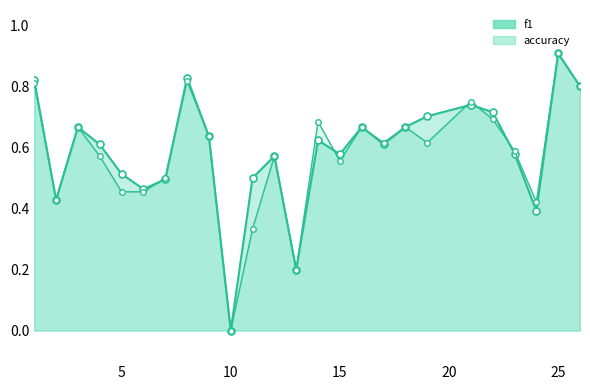

What are all the series names shown in the legend?

f1, accuracy